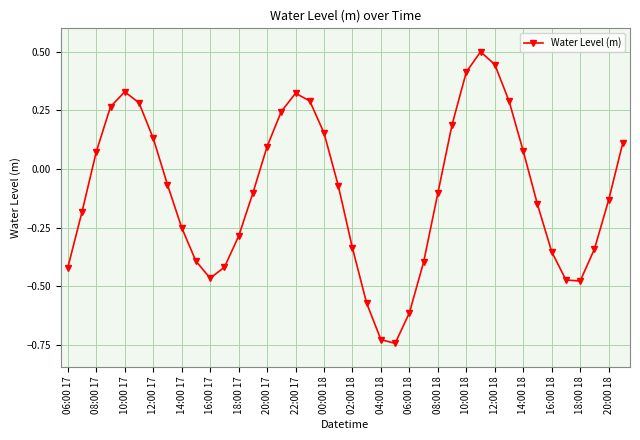

What is the maximum value shown in the chart?

0.5